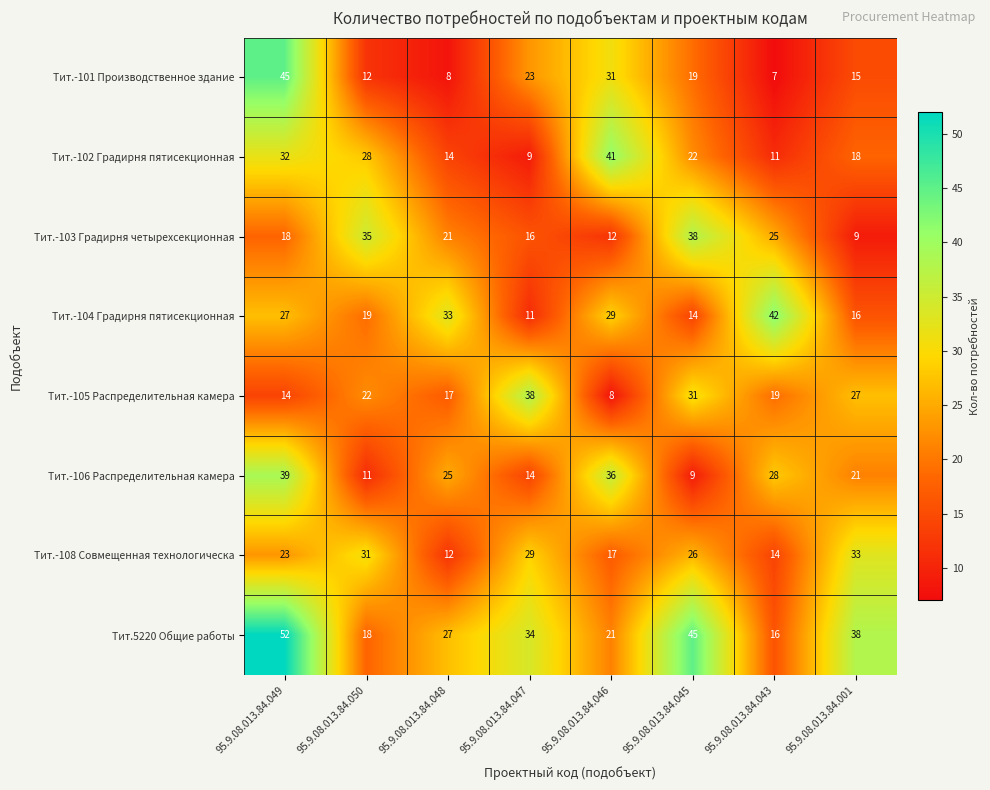

Rank the series at 95.9.08.013.84.048 from highest to lowest value.

Тит.-104 Градирня пятисекционная, Тит.5220 Общие работы, Тит.-106 Распределительная камера, Тит.-103 Градирня четырехсекционная, Тит.-105 Распределительная камера, Тит.-102 Градирня пятисекционная, Тит.-108 Совмещенная технологическа, Тит.-101 Производственное здание